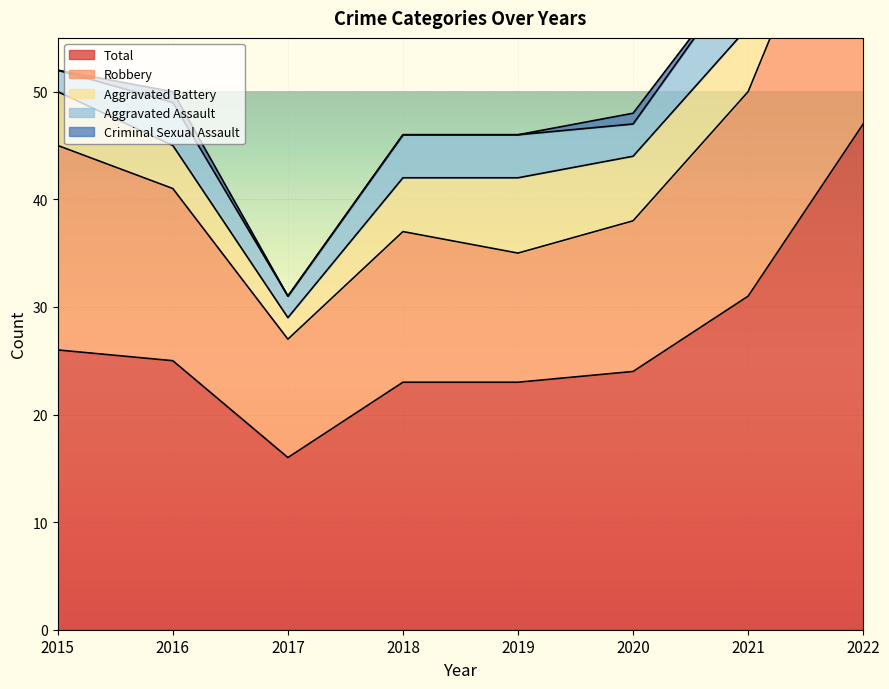

Which series has the largest total across all categories?

Total